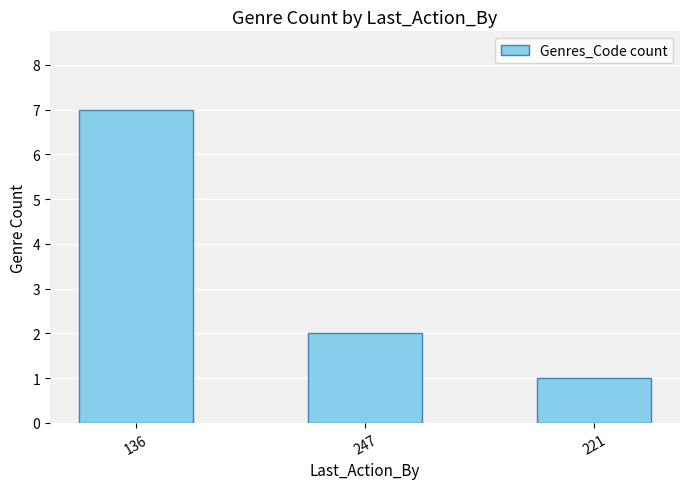

What is the value of the 3rd bar from the left?

1